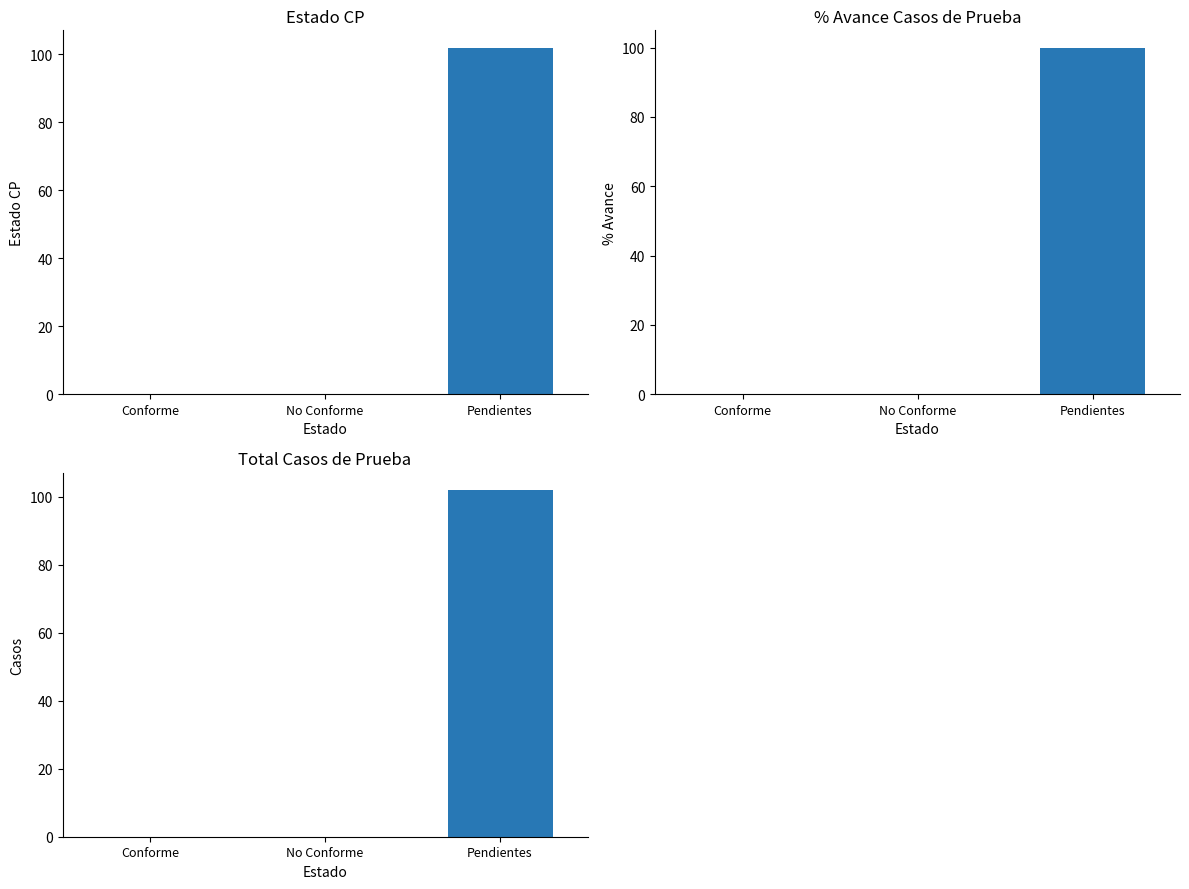

What is the difference between the maximum and minimum values in the % Avance series?

100